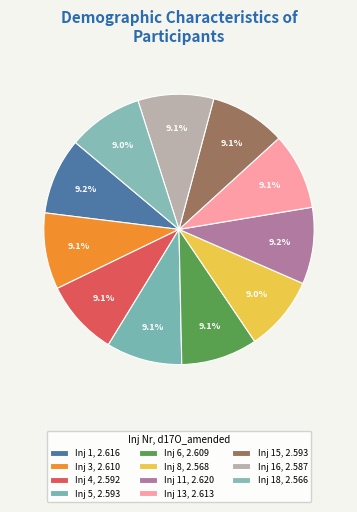

What is the smallest slice in the pie chart?

18